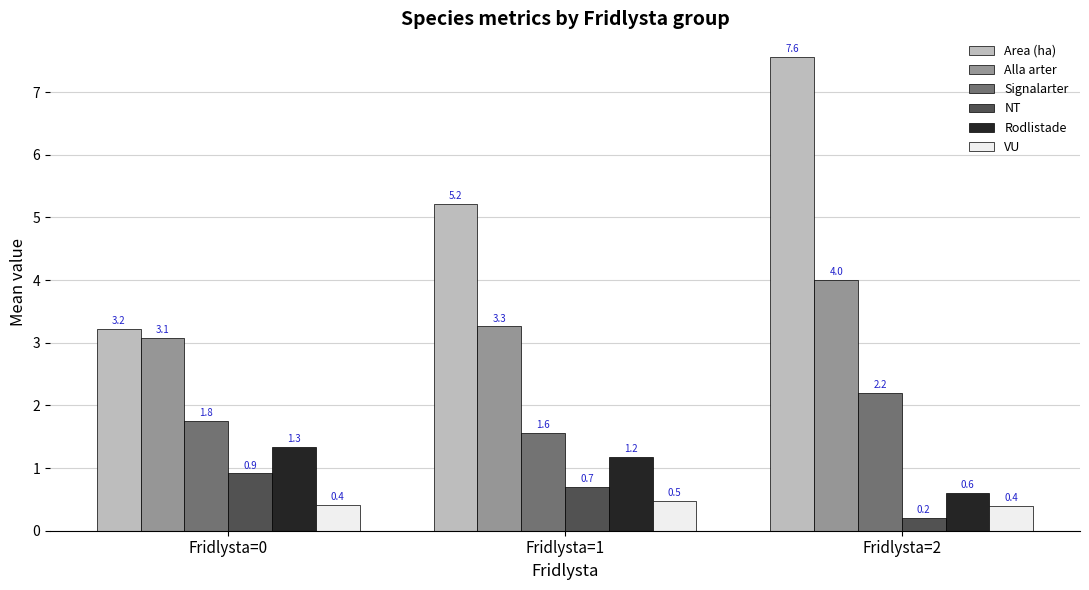

What is the highest value of the Rodlistade series?

1.3